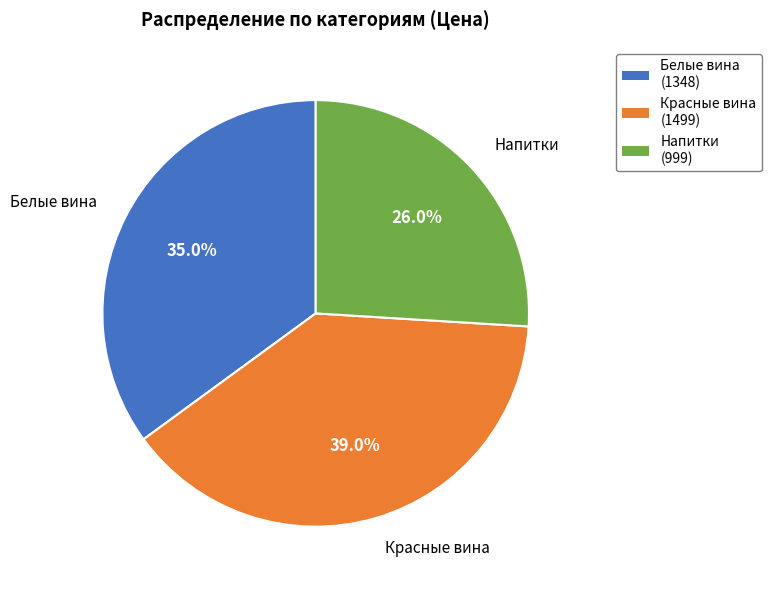

Count the number of slices in the pie.

3